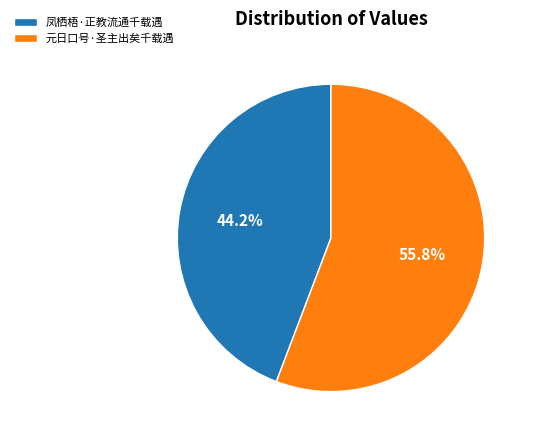

How many slices are in this pie chart?

2